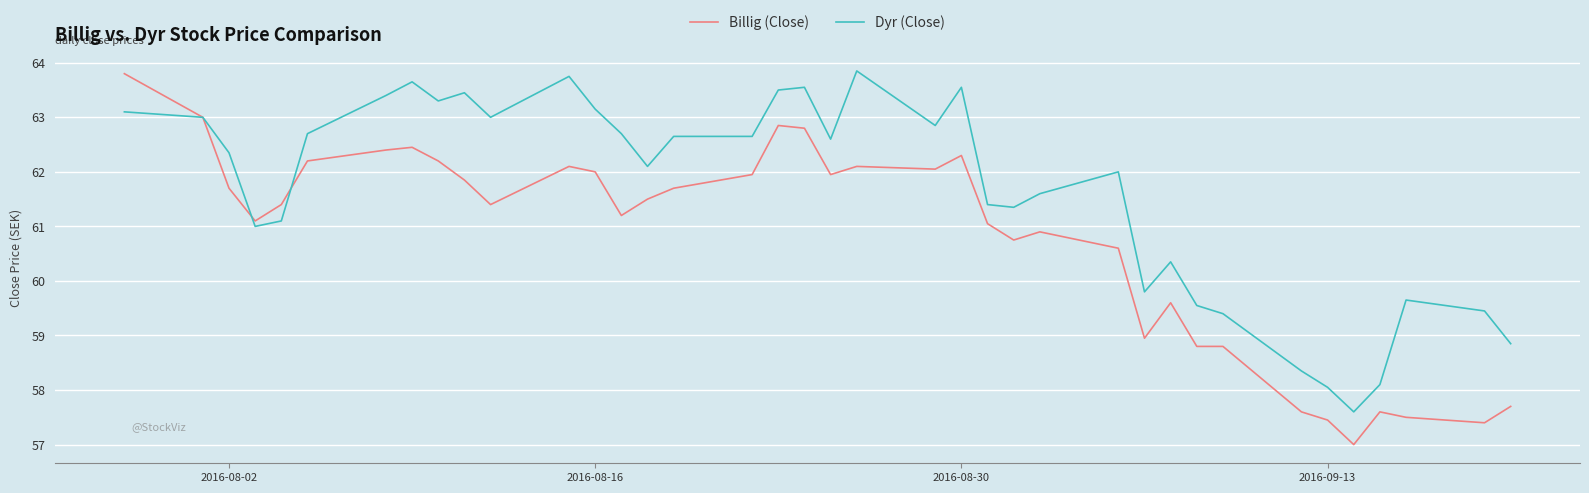

What is the greatest value displayed?

63.9